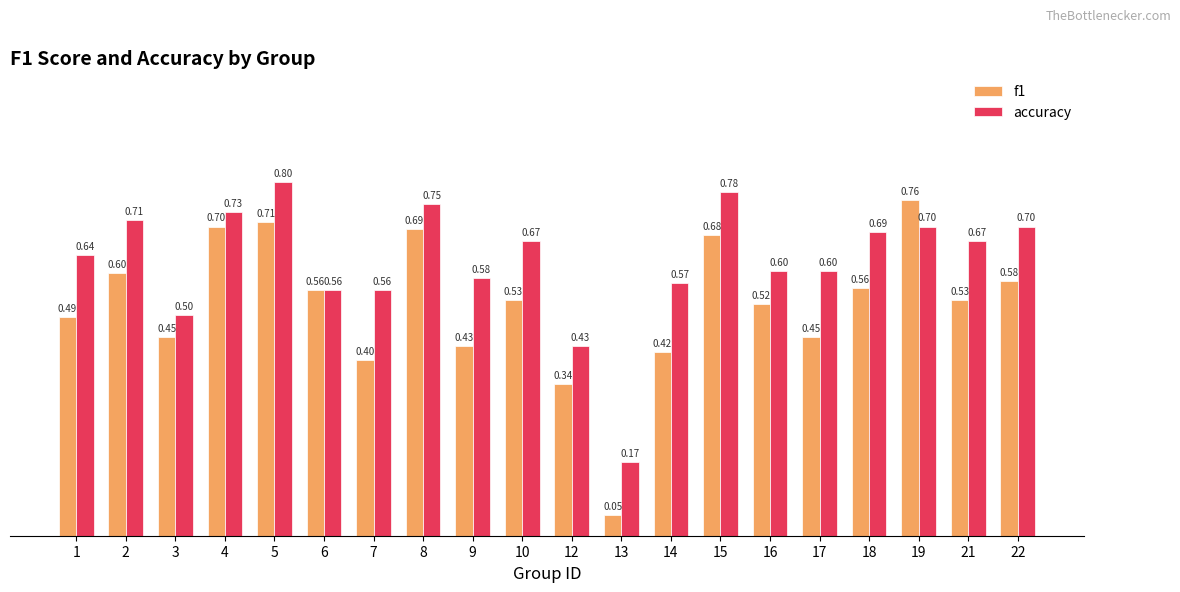

True or false: accuracy has a value of 0.7 at 18.

True